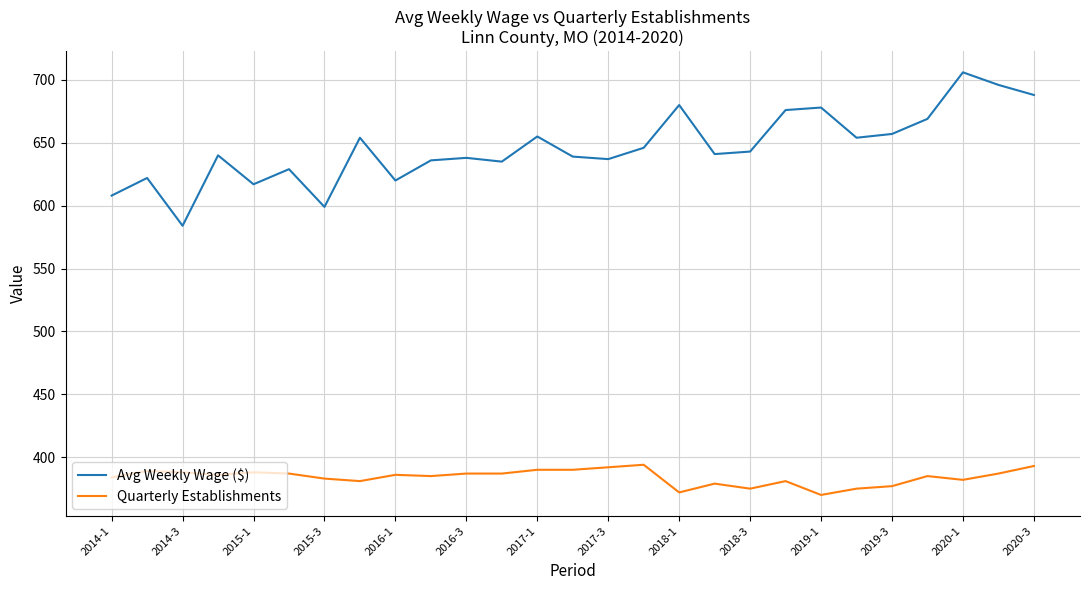

True or false: Quarterly Establishments and Avg Weekly Wage ($) intersect in this chart.

False